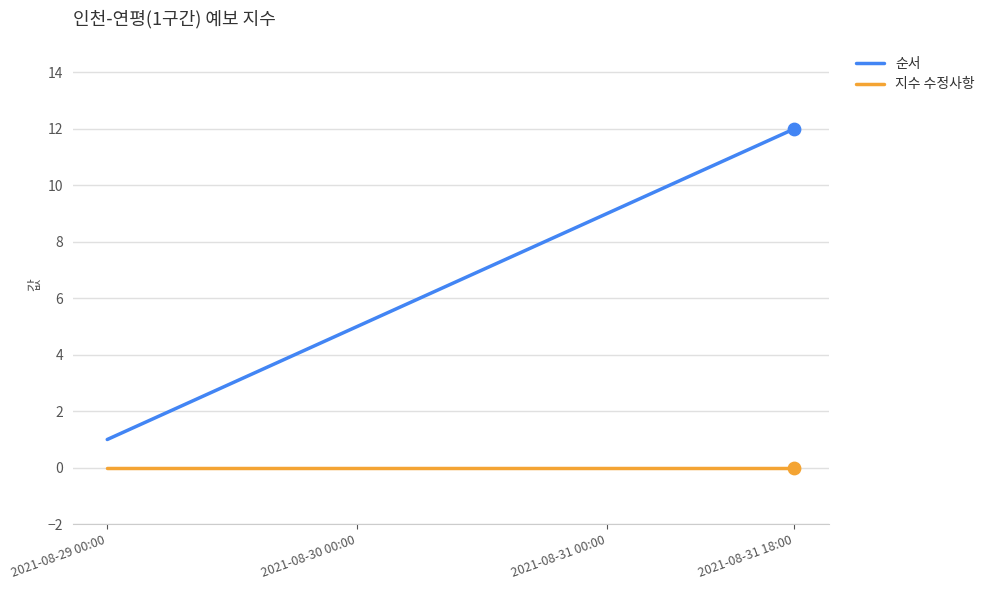

Rank the series by their maximum value, from lowest to highest.

지수 수정사항, 순서